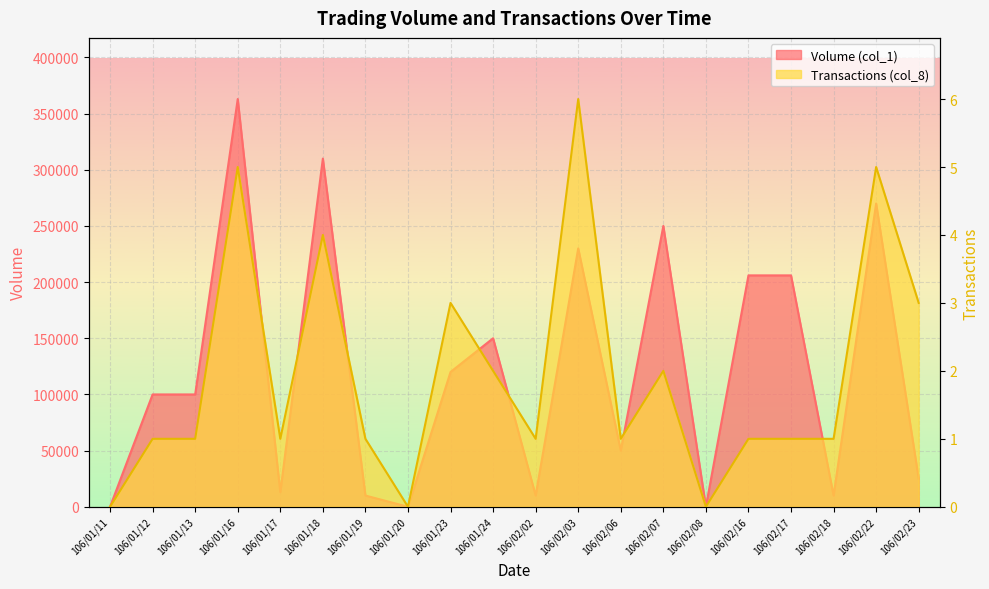

What is the label of the 10th point from the right?

106/02/02